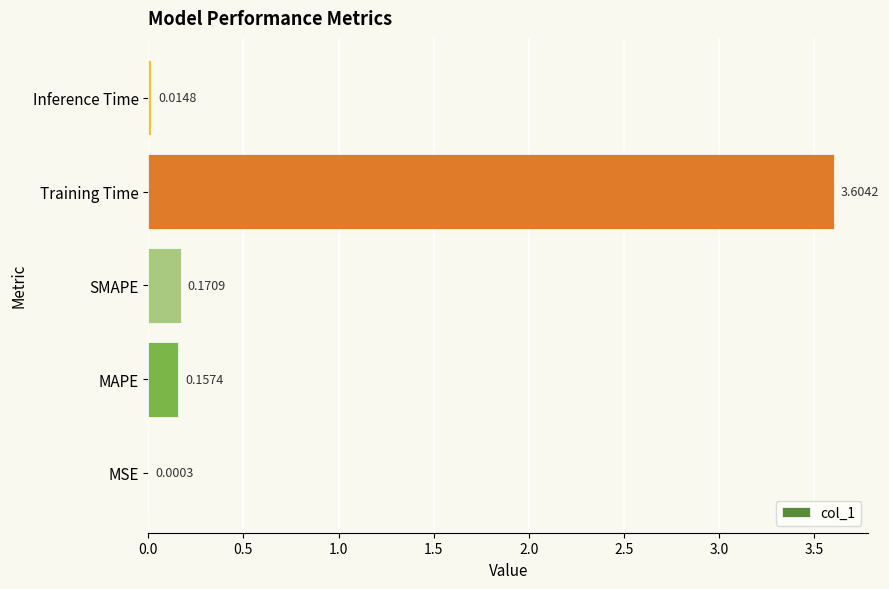

What is the sum of all values?

3.9